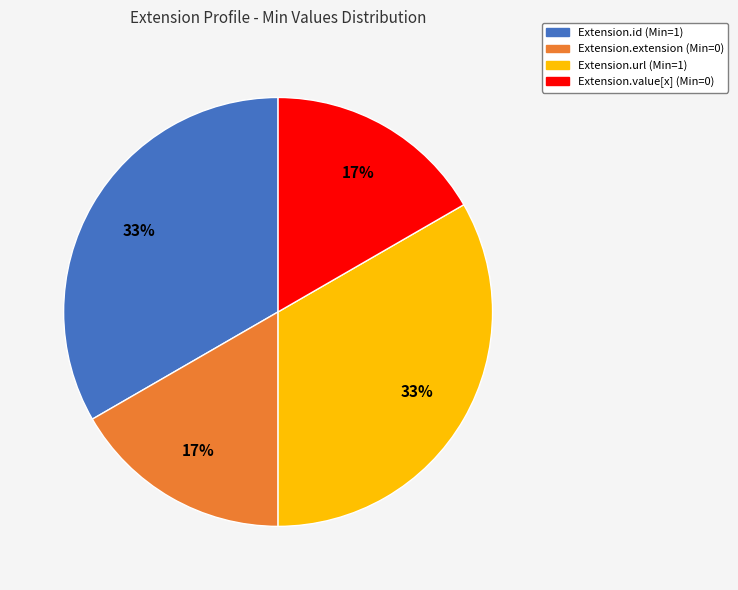

To the nearest percent, what is the average slice percentage?

25%